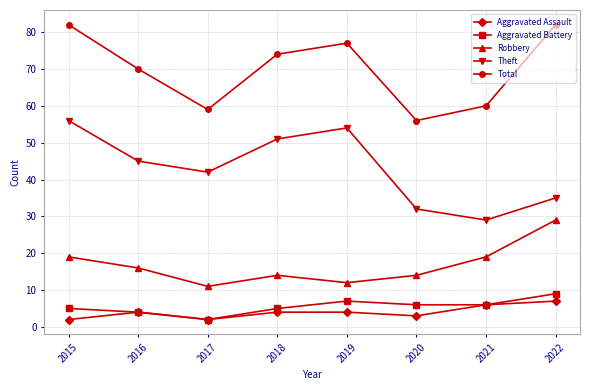

True or false: Total and Theft intersect in this chart.

False